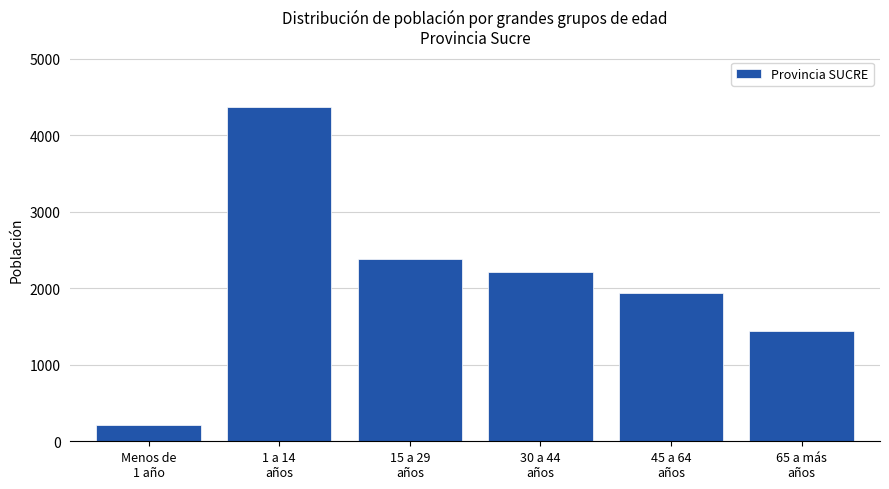

What is the difference between the maximum and minimum values?

4165